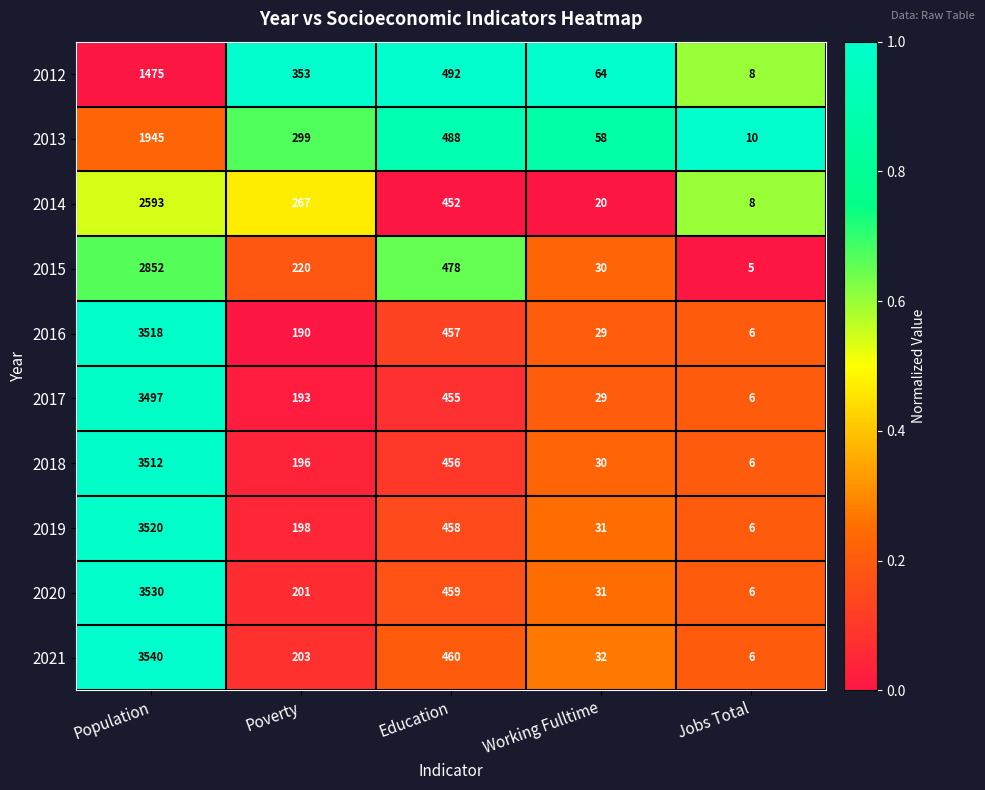

Which series has the largest total across all categories?

2021